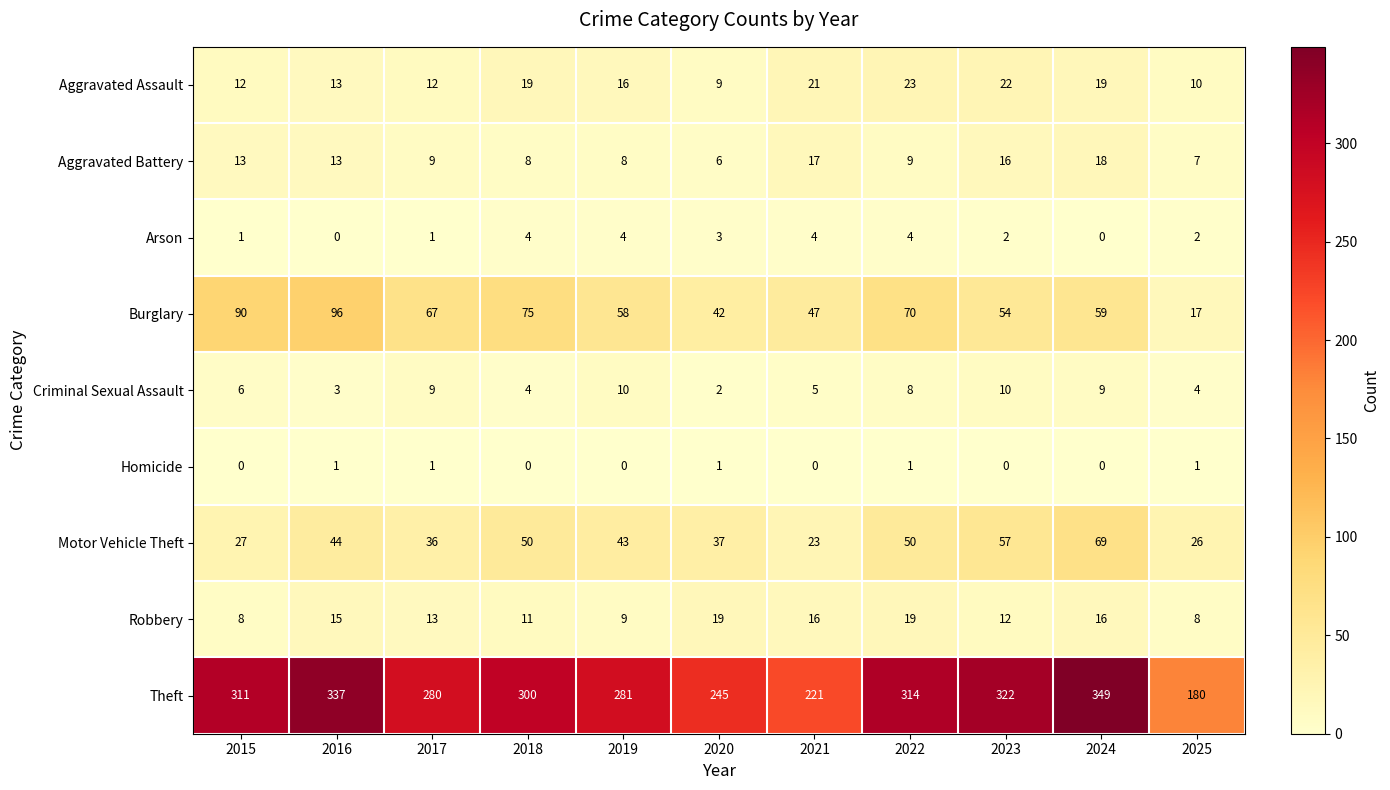

List the series in order of their peak value, highest first.

Theft, Burglary, Motor Vehicle Theft, Aggravated Assault, Robbery, Aggravated Battery, Criminal Sexual Assault, Arson, Homicide